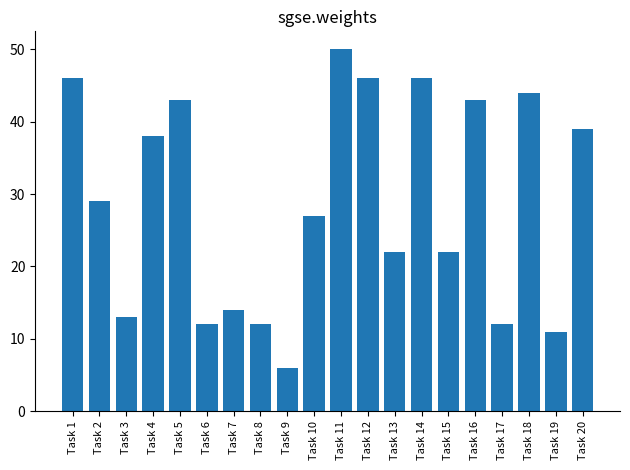

Reading left to right, extract all data points from this chart.

Task 1=46	Task 2=29	Task 3=13	Task 4=38	Task 5=43	Task 6=12	Task 7=14	Task 8=12	Task 9=6	Task 10=27	Task 11=50	Task 12=46	Task 13=22	Task 14=46	Task 15=22	Task 16=43	Task 17=12	Task 18=44	Task 19=11	Task 20=39